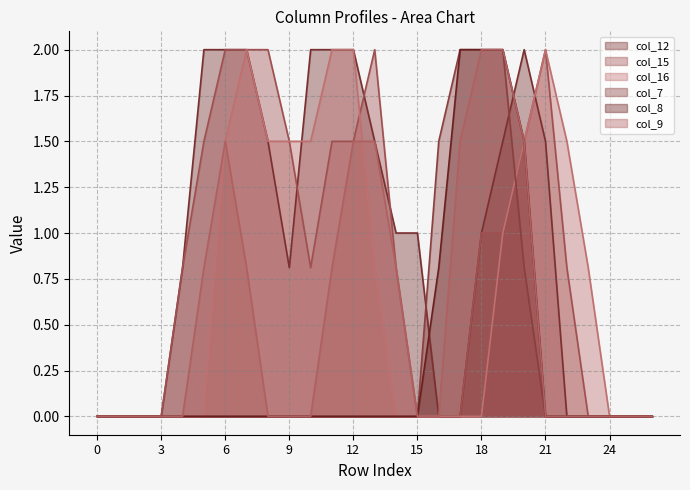

Does the chart have visible grid lines?

Yes